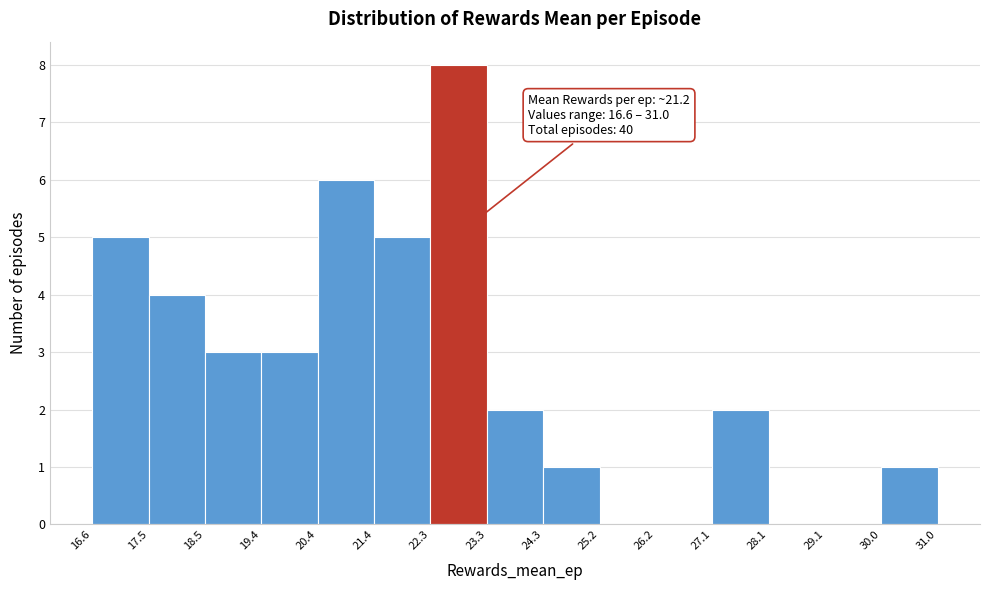

Over which range of the x-axis is the bar tallest?

22.3 to 23.3